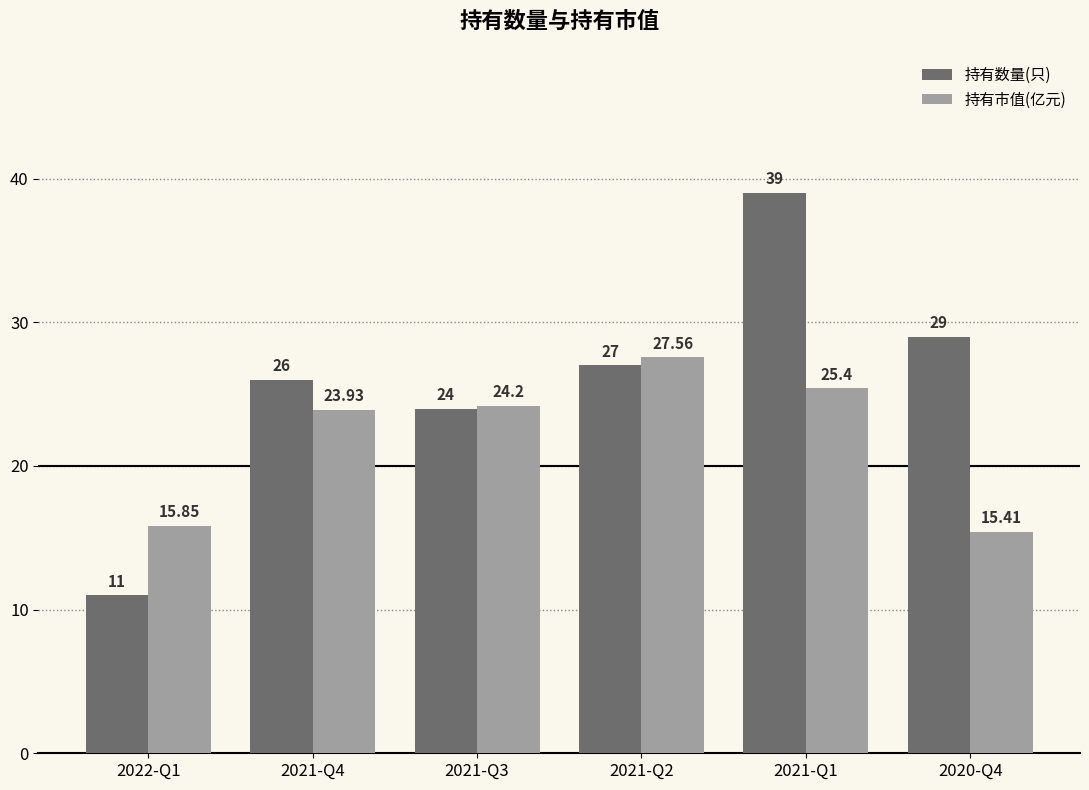

What is the difference between the 持有数量(只) values at 2020-Q4 and 2021-Q2?

2.0